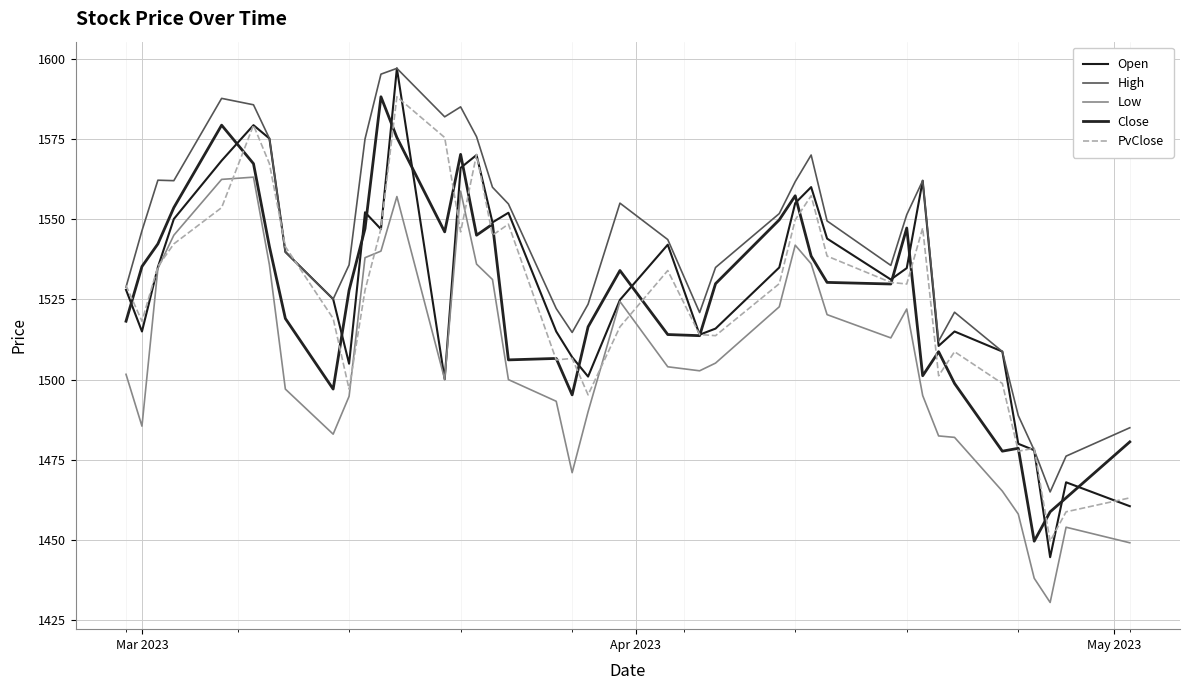

True or false: Close and High cross at least once.

False